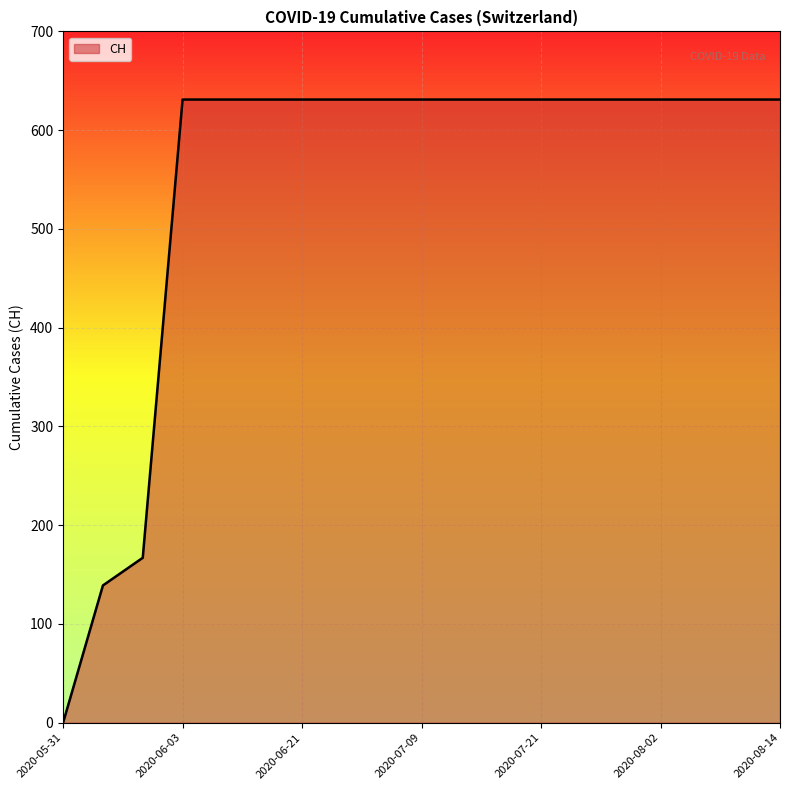

Does the chart have visible grid lines?

Yes